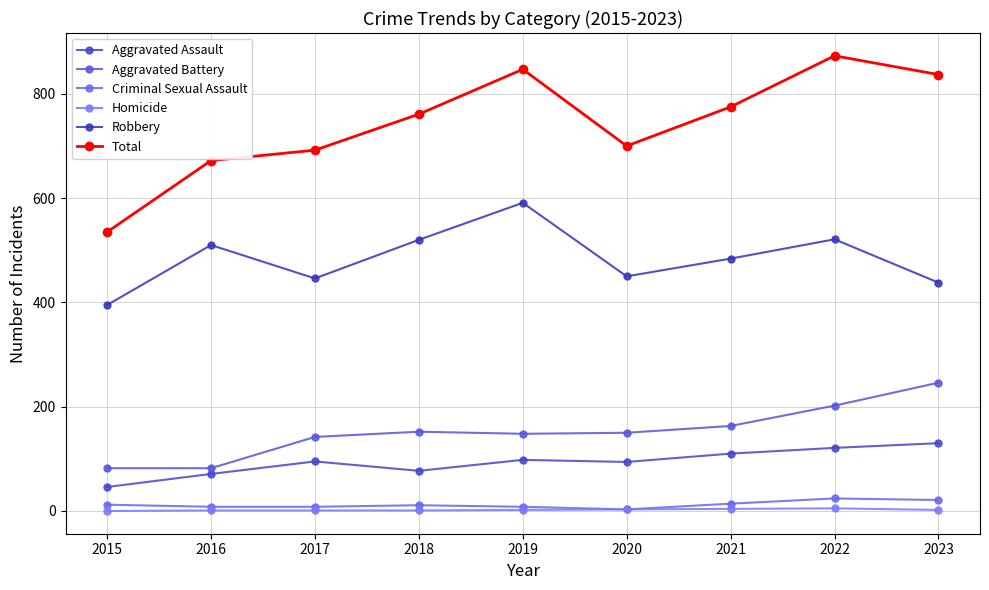

What is the sum of the Homicide values at 2016 and 2015?

1